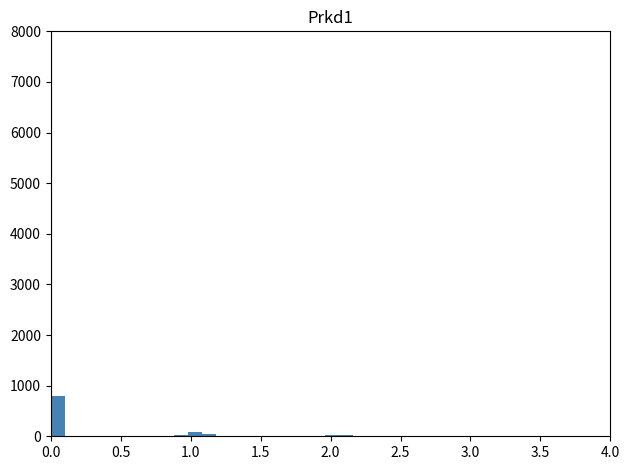

Around what value on the x-axis is the tallest bar? Give the approximate position of its centre, as read against the axis.

0.05